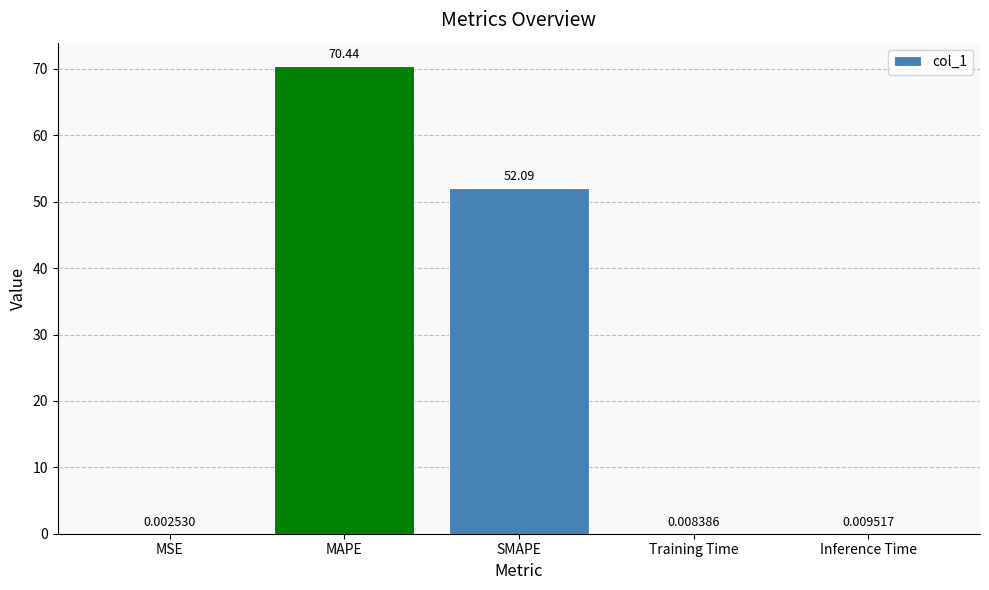

What is the change in value from SMAPE to Training Time?

-52.1